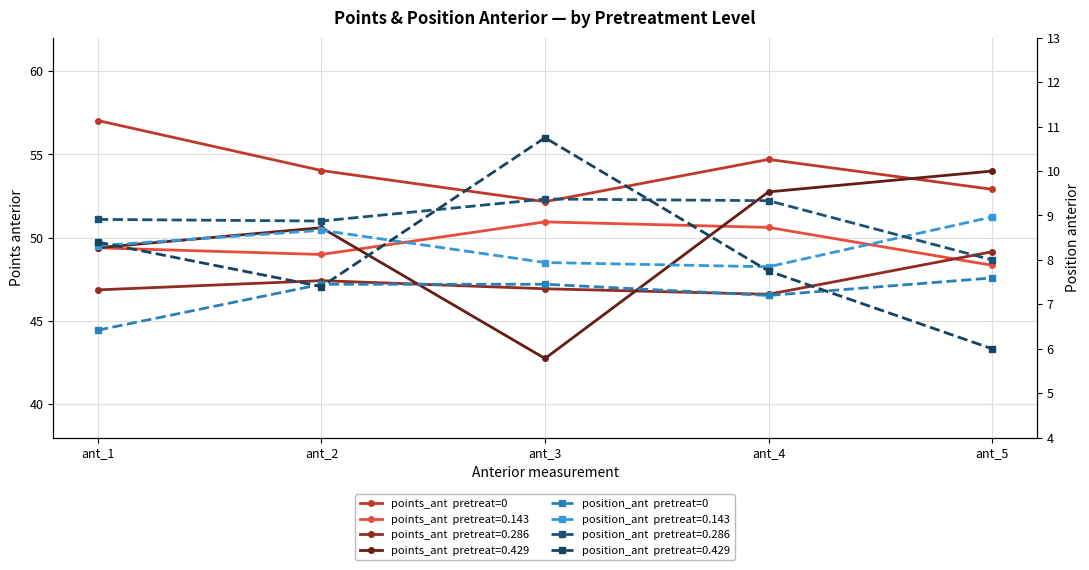

How many data points in points_ant  pretreat=0 are above 54?

3